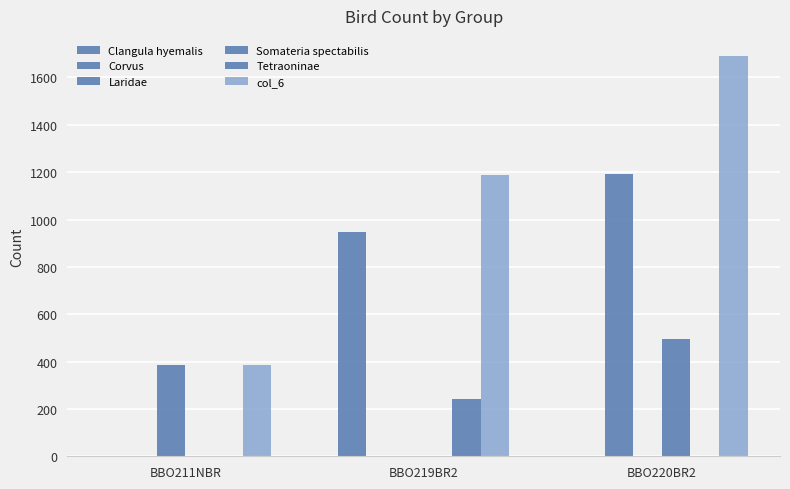

What is the difference between the Somateria spectabilis values at BBO220BR2 and BBO219BR2?

497